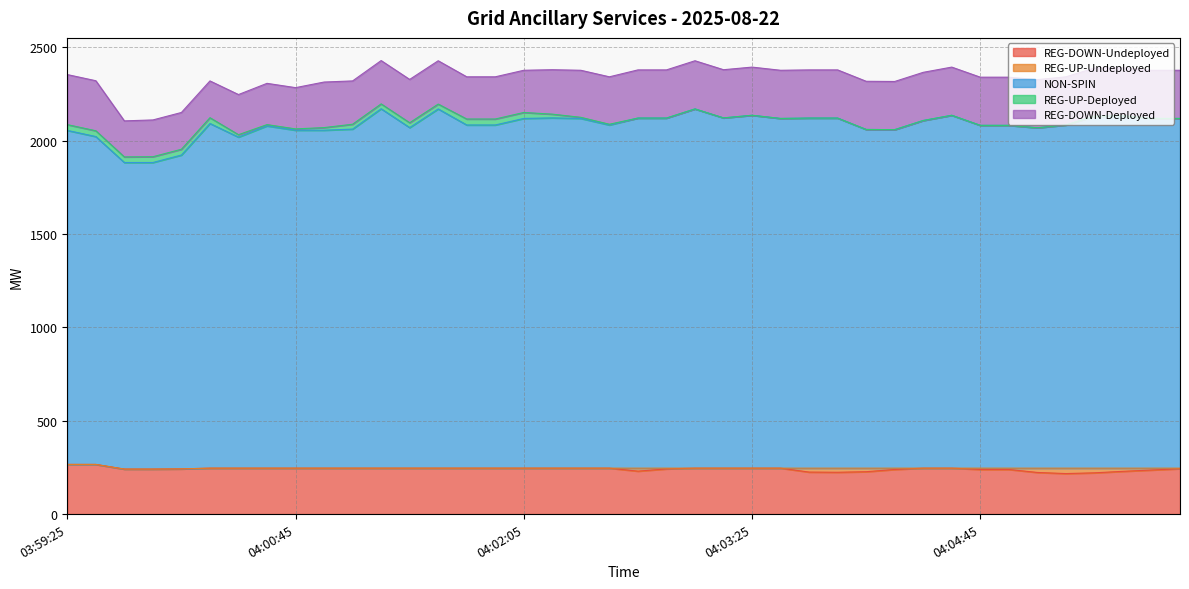

What is the sum of all NON-SPIN values?

73500